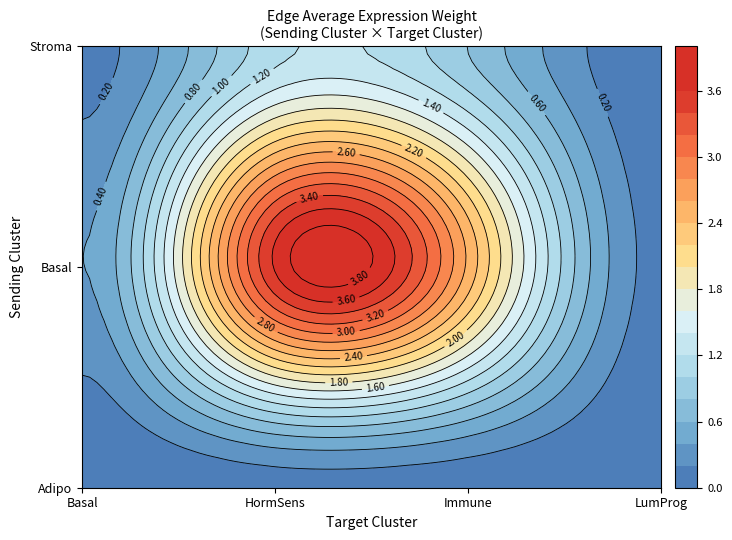

Reading left to right, what are all the values shown in this chart?

Adipo: 0.0	0.1	0.1	0.0
Basal: 0.4	3.6	2.5	0.1
Stroma: 0.1	1.1	0.8	0.0